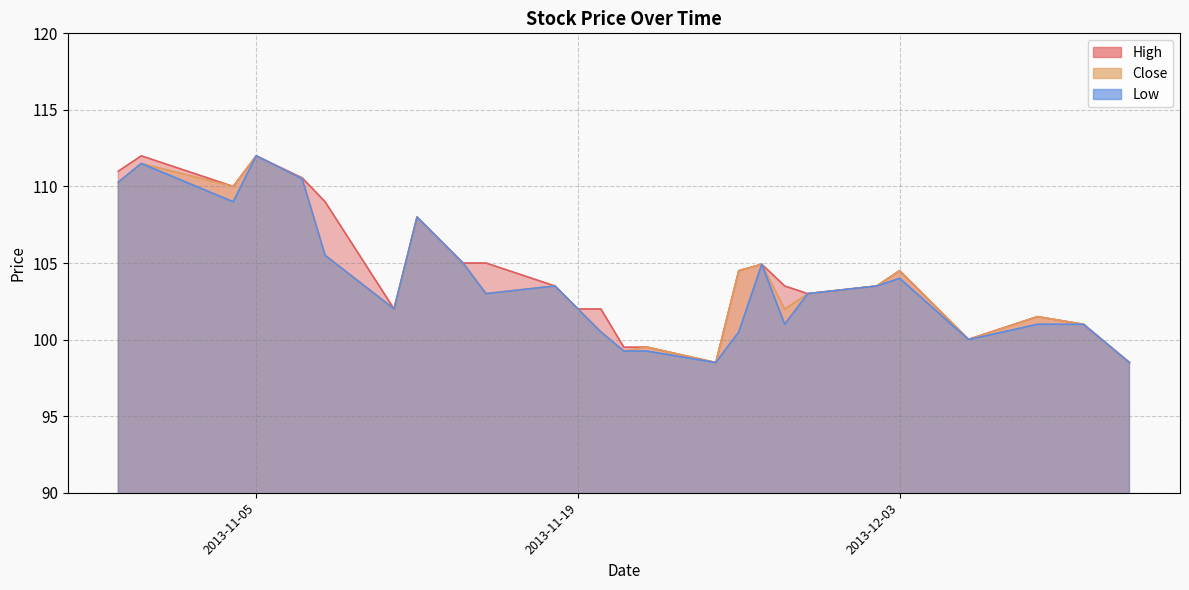

Is it true that Close equals 99.2 at 2013-11-21?

True